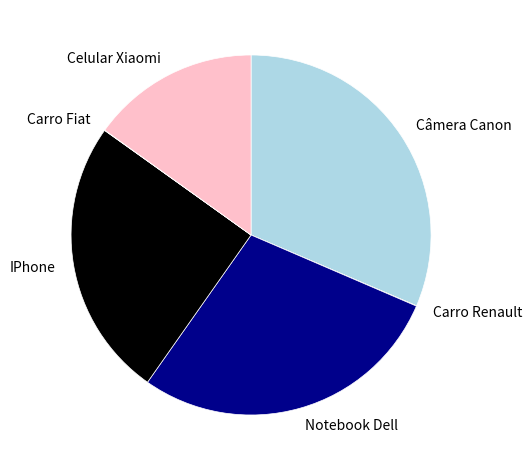

Which has a higher value, Câmera Canon or Celular Xiaomi?

Câmera Canon